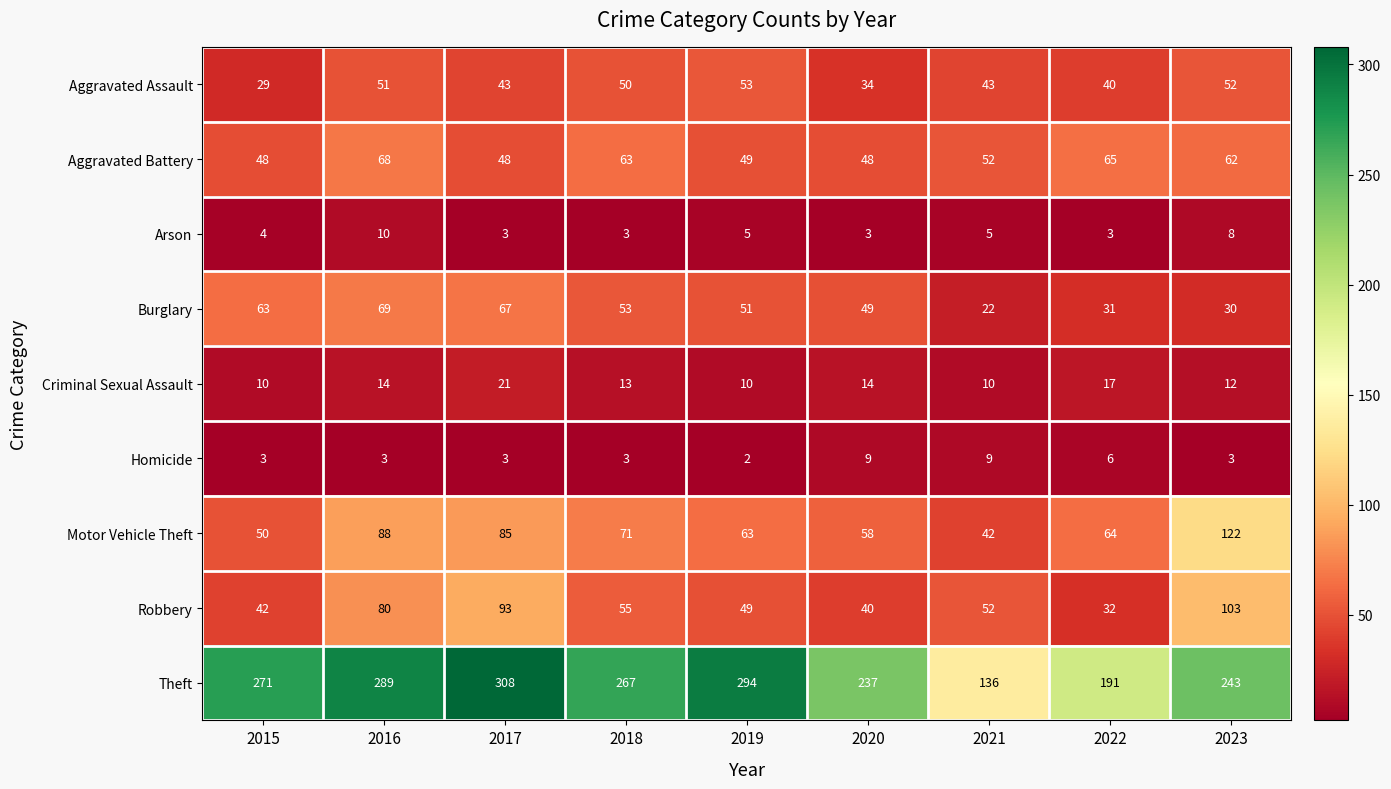

Which series has the largest range (max minus min)?

Theft